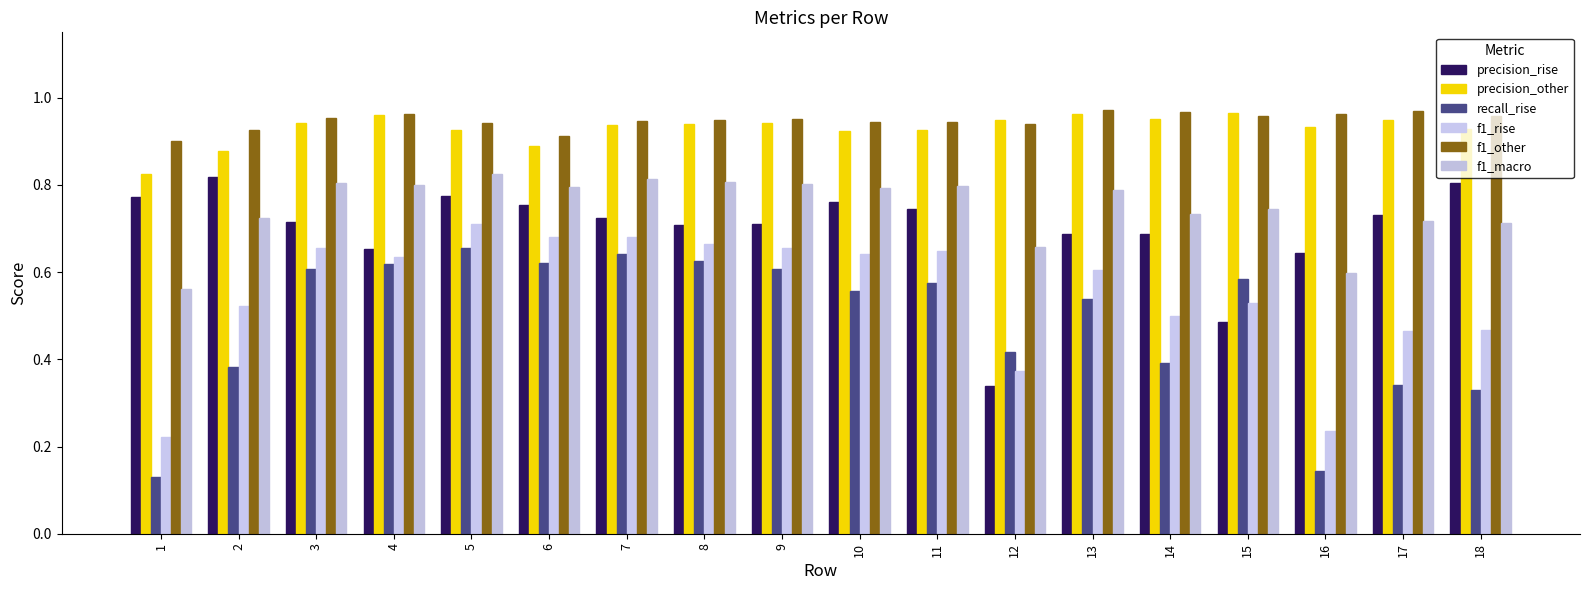

At which label is precision_rise closest to 0?

12